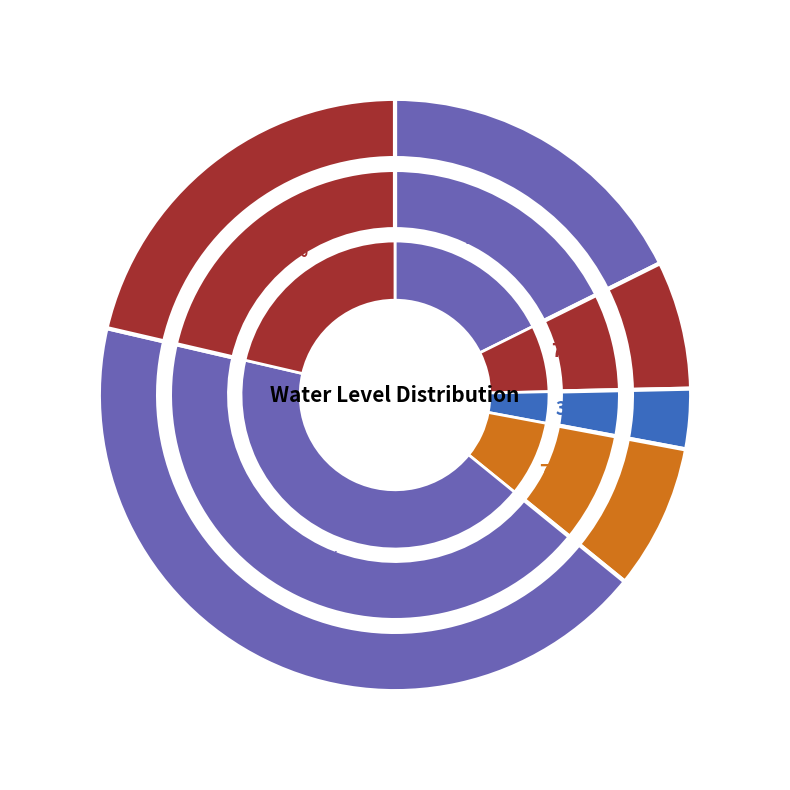

The Barsana slice represents 11% of the pie. True or false?

False